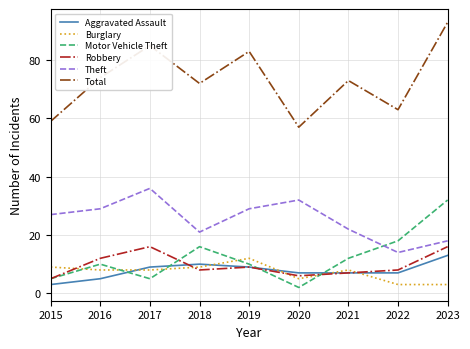

List the series in order of their peak value, highest first.

Total, Theft, Motor Vehicle Theft, Robbery, Aggravated Assault, Burglary